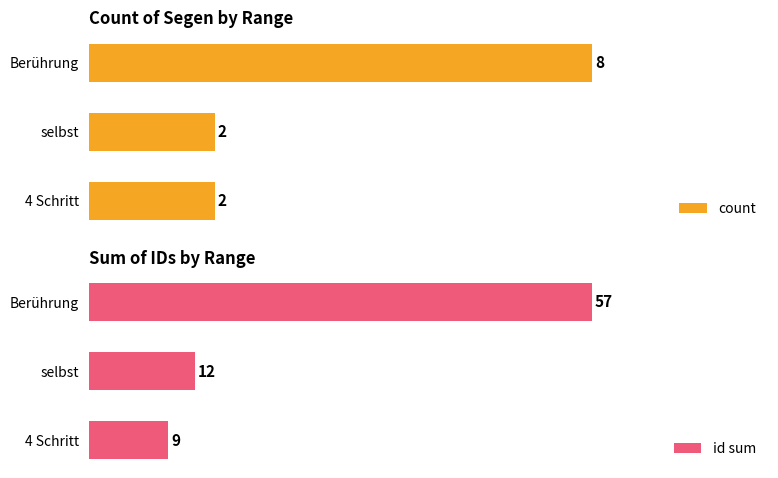

Rank the categories by id sum value from highest to lowest.

Berührung, selbst, 4 Schritt